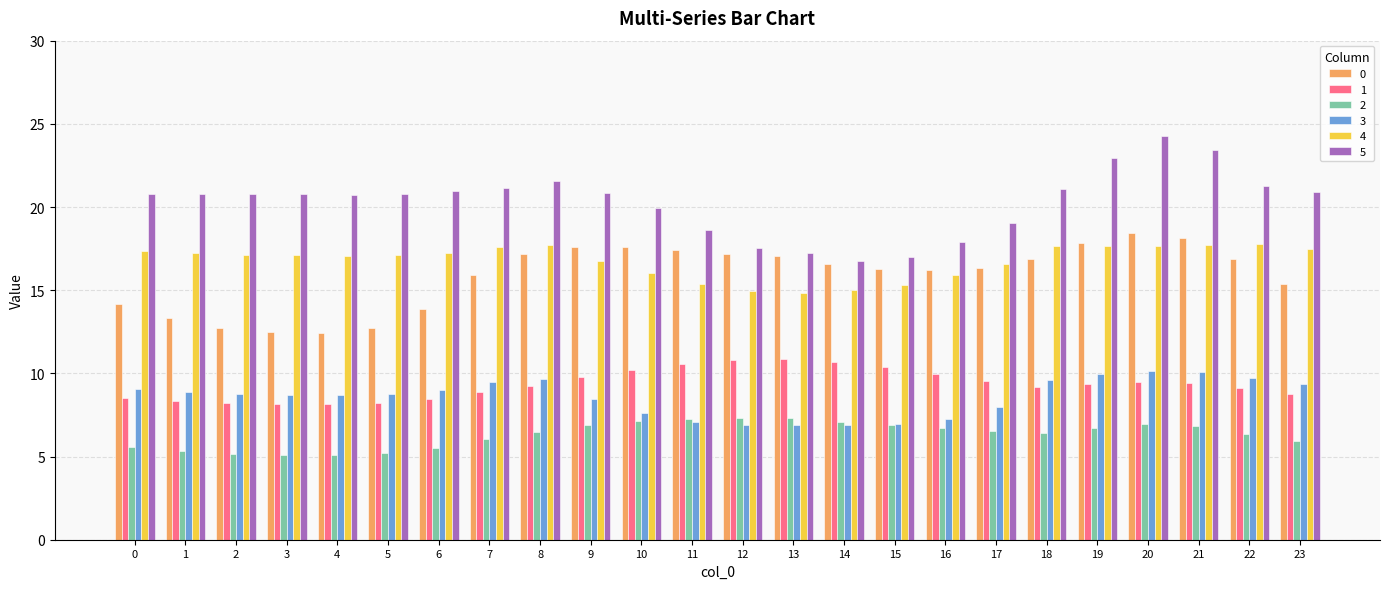

What is the minimum value shown in the chart?

5.1